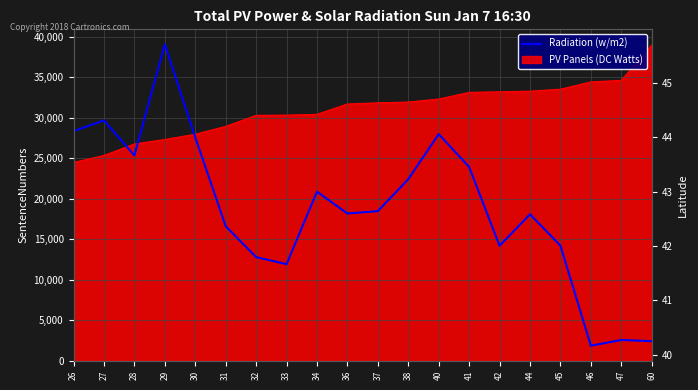

How many lines are shown in the chart?

1